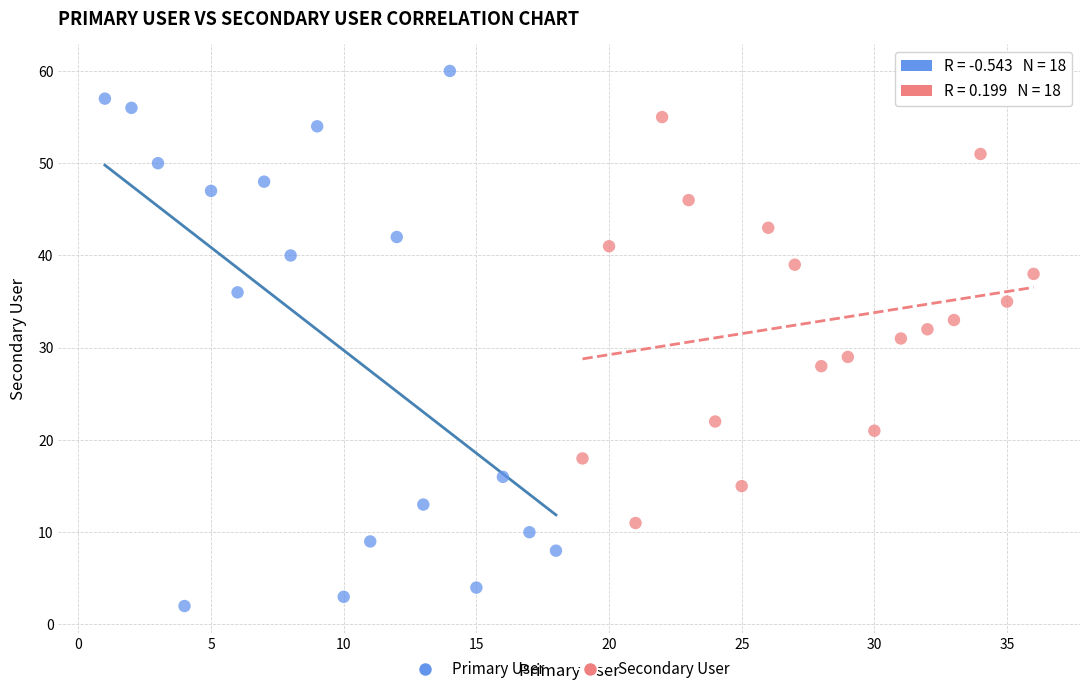

Which series reaches the minimum Y coordinate?

Primary User